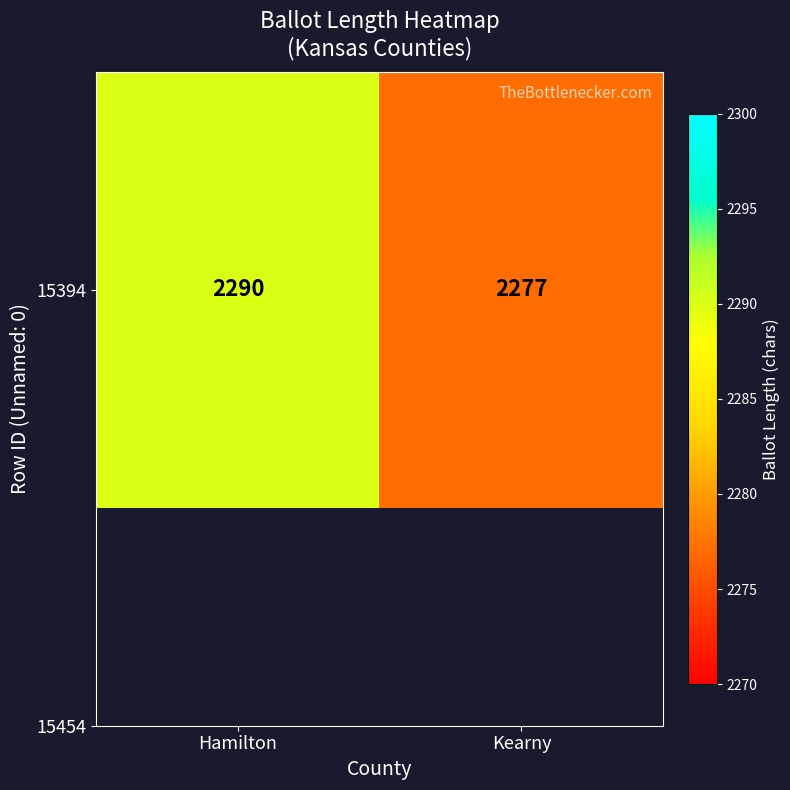

What is the change in value from Hamilton to Kearny?

-13